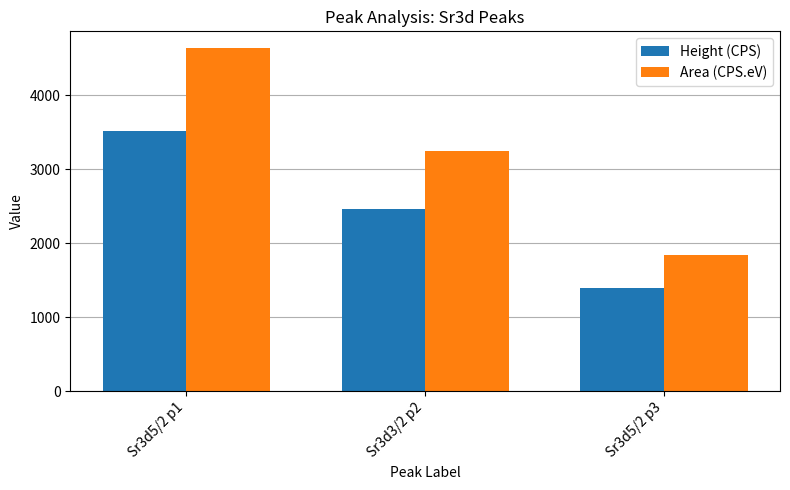

At which category does the chart reach its minimum across all series?

Sr3d5/2 p3